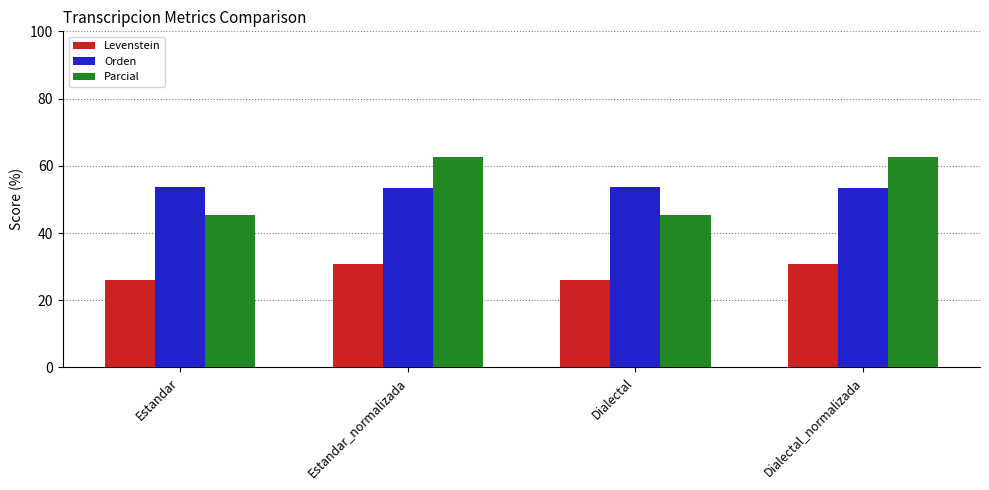

What is the sum of all Orden values?

213.9